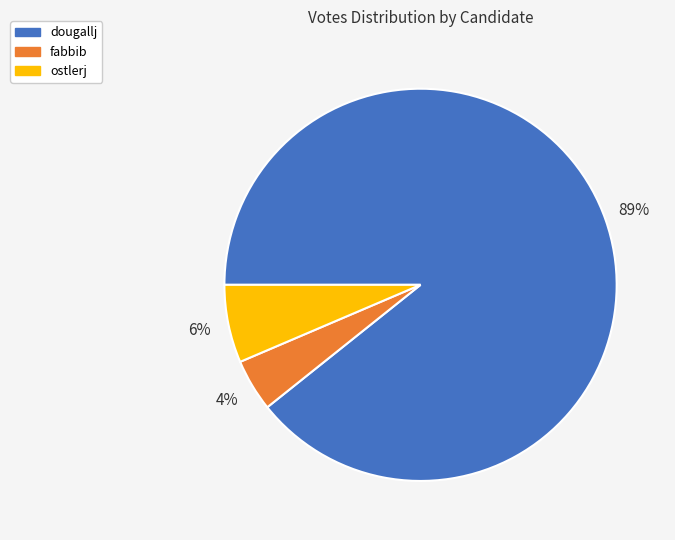

To the nearest percent, what is the difference between the ostlerj and fabbib slice percentages?

2%